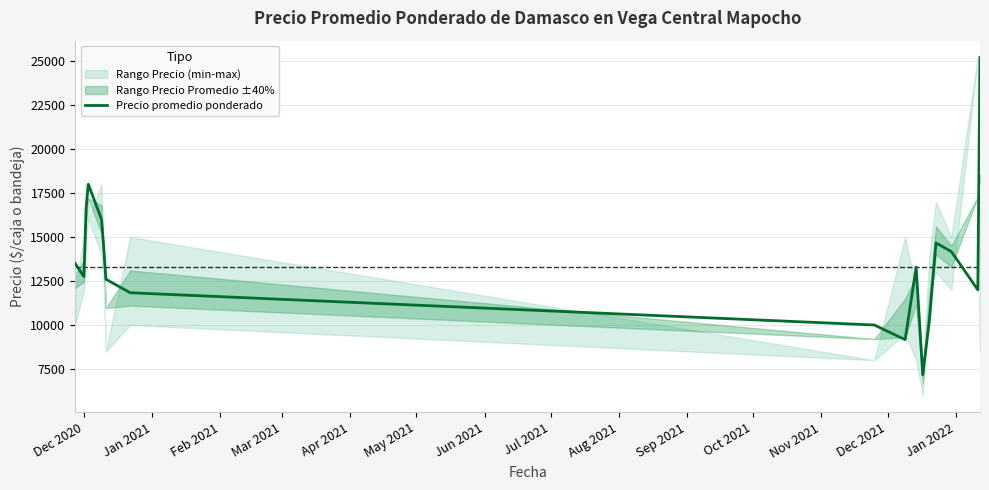

Count the number of values greater than 13285.

9